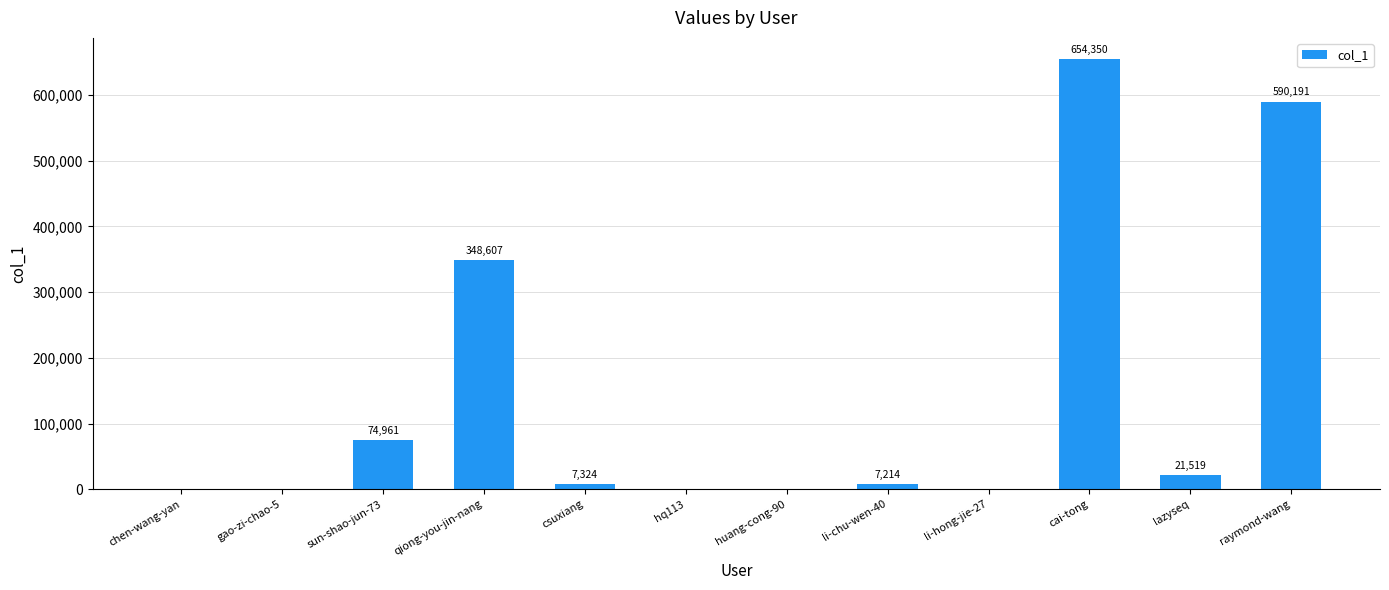

What is the sum of all values?

1705180